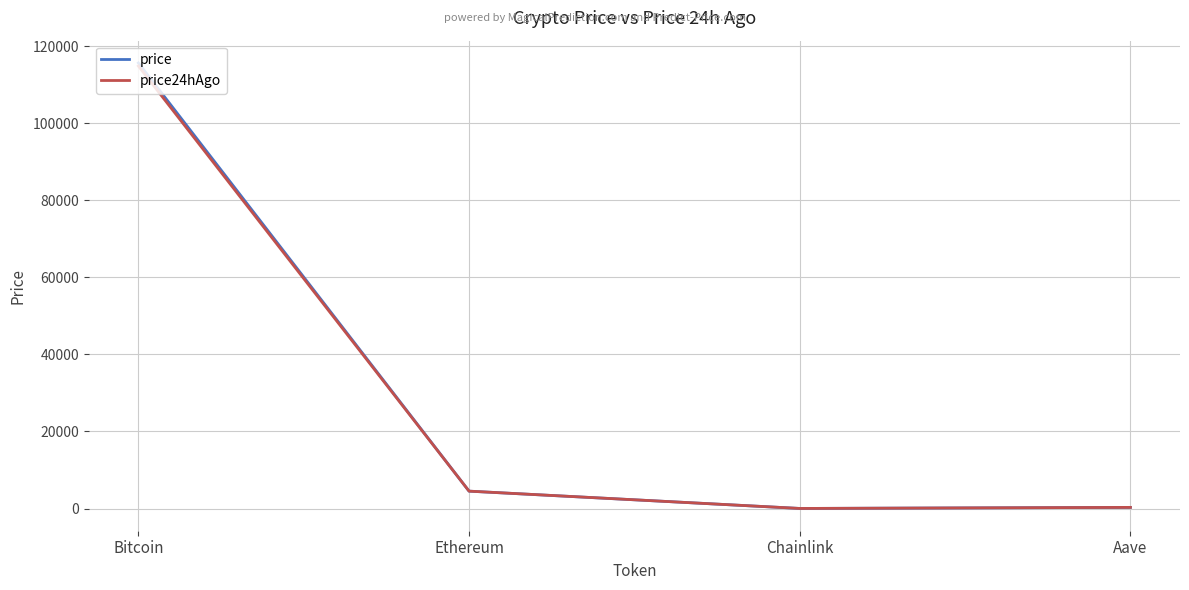

What is the sum of the price24hAgo values at Ethereum and Chainlink?

4541.6